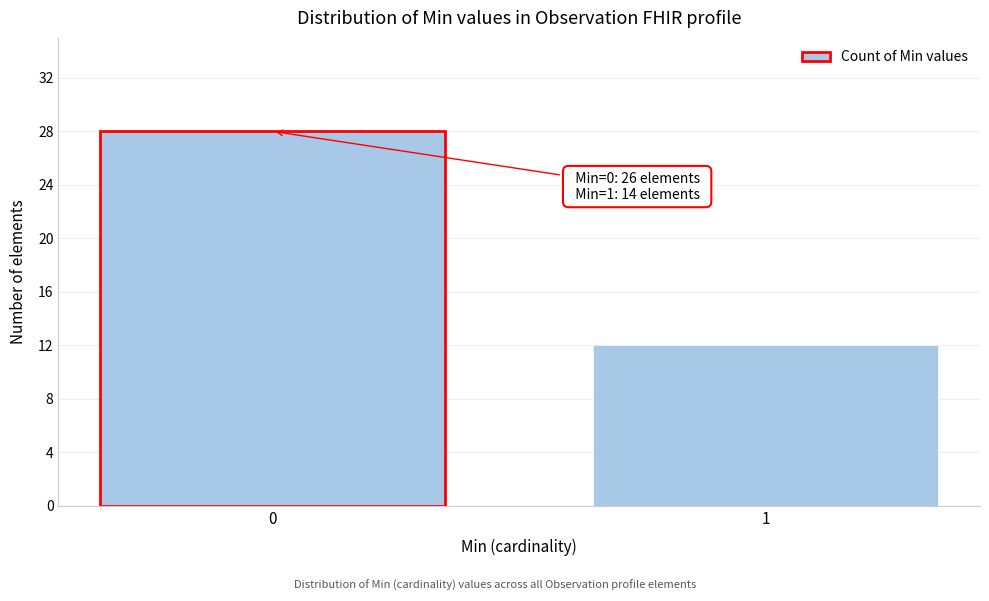

Reading right to left, extract all data points from this chart.

1=12	0=28